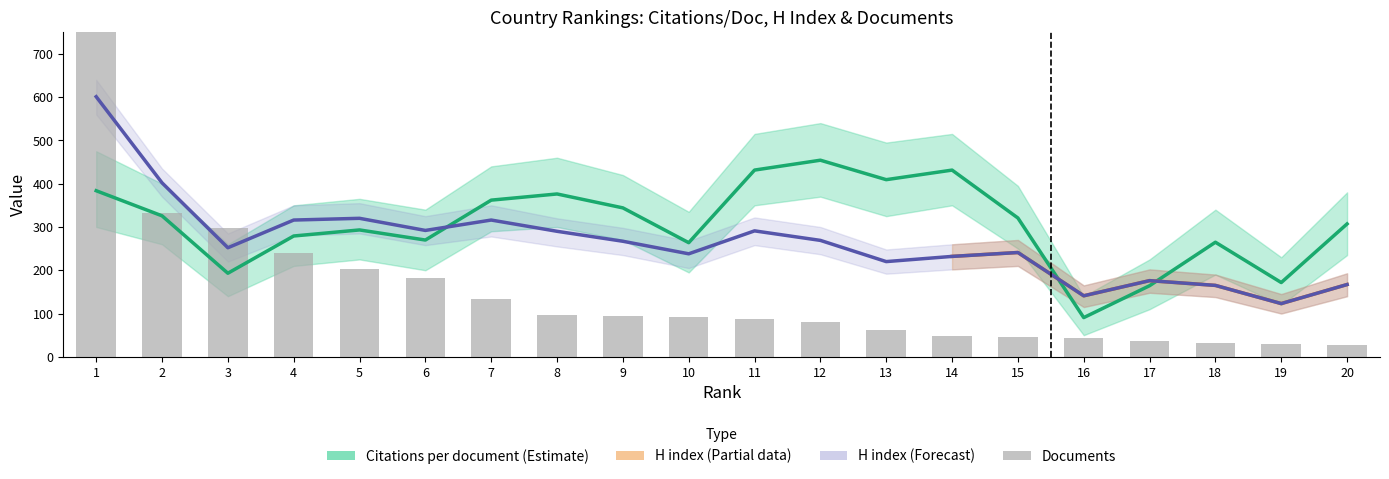

How many series are shown in this chart?

3